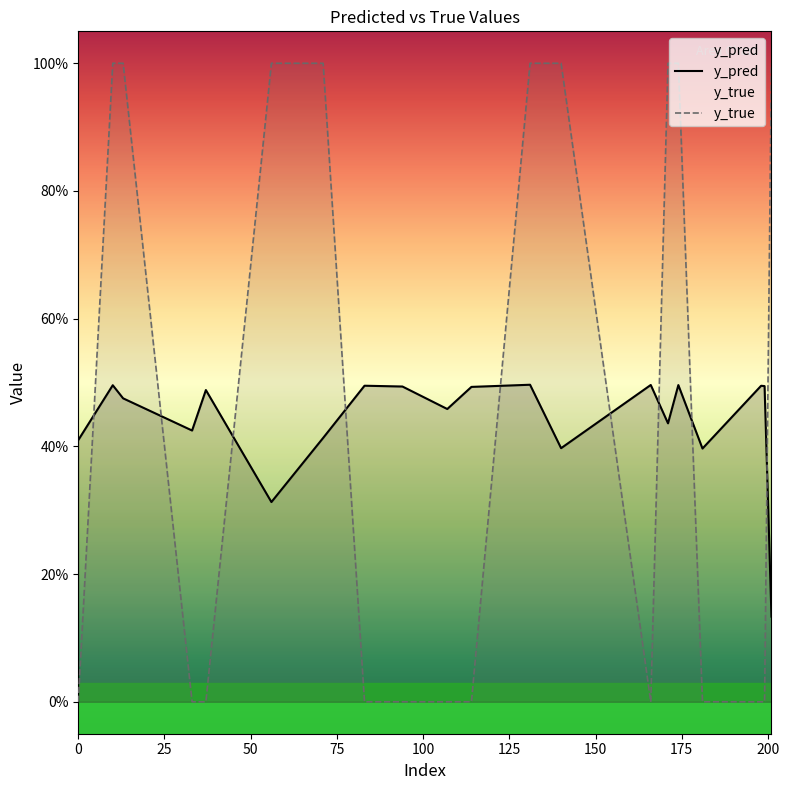

Is this an area chart (filled region under the line)?

No